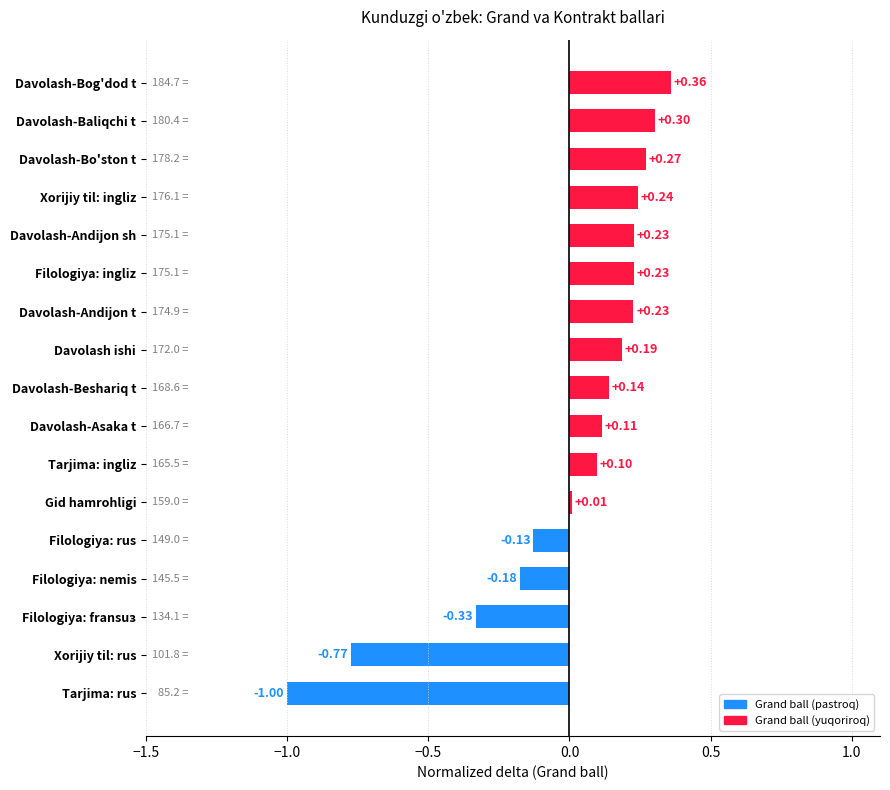

Where is the data nearest to the value 0?

Gid hamrohligi